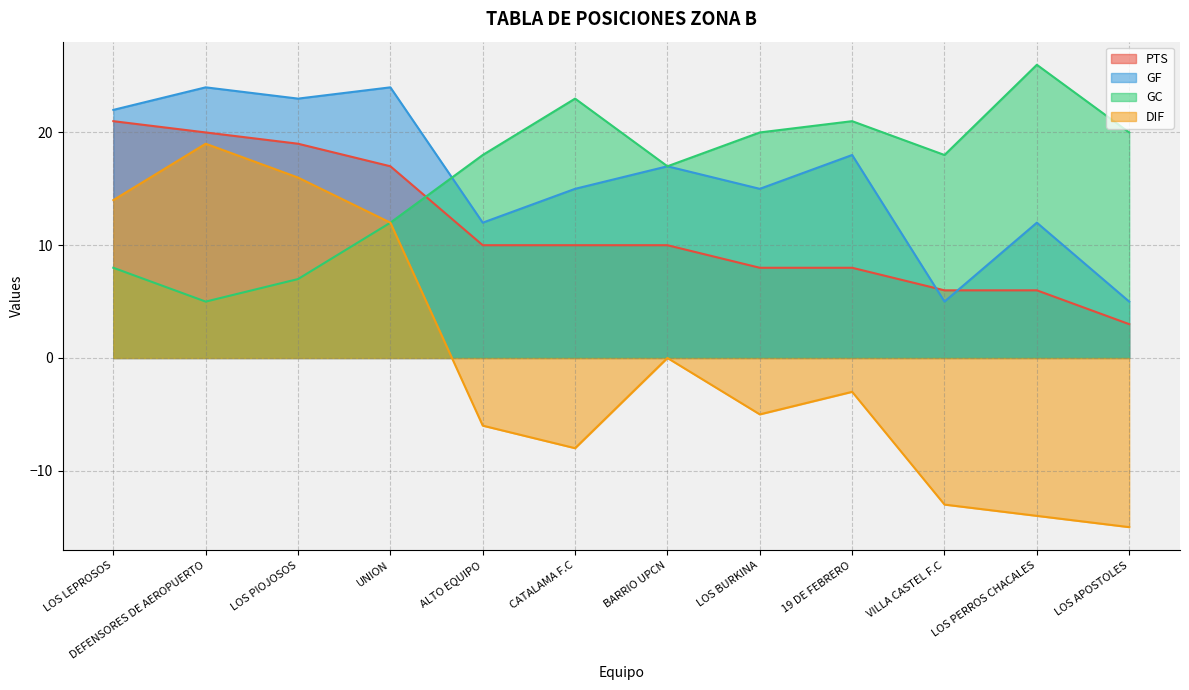

At VILLA CASTEL F.C, list the series in order from smallest to largest.

DIF, GF, PTS, GC